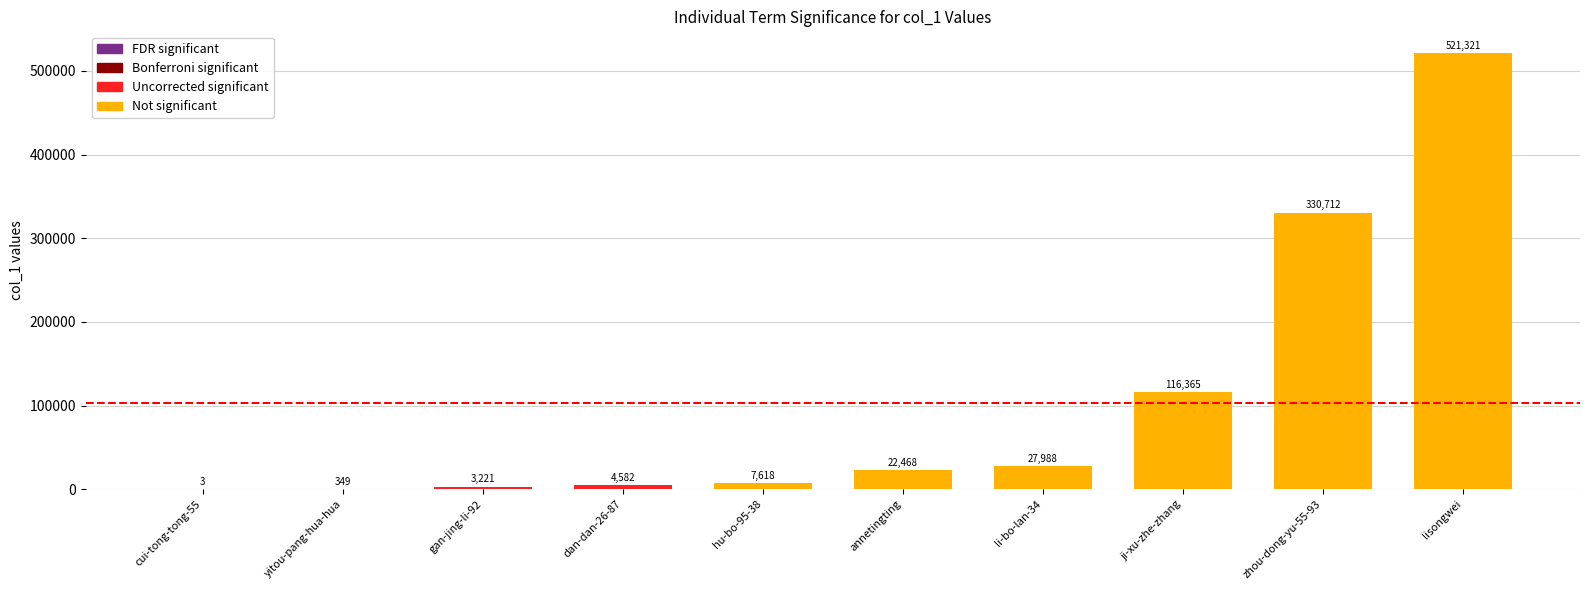

What is the sum of the values at ji-xu-zhe-zhang and lisongwei?

637686